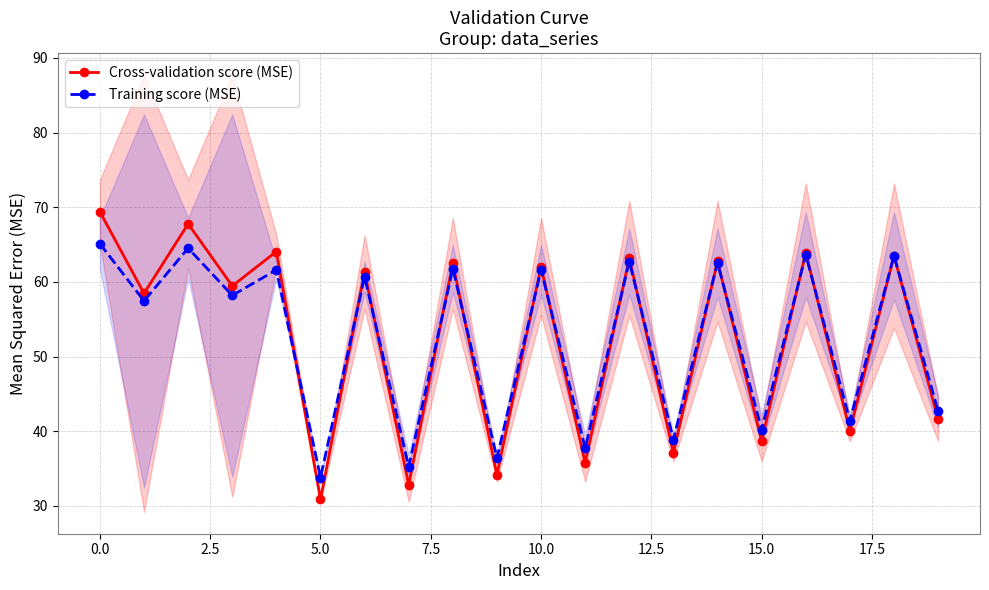

Between 11 and 10, which is larger?

10